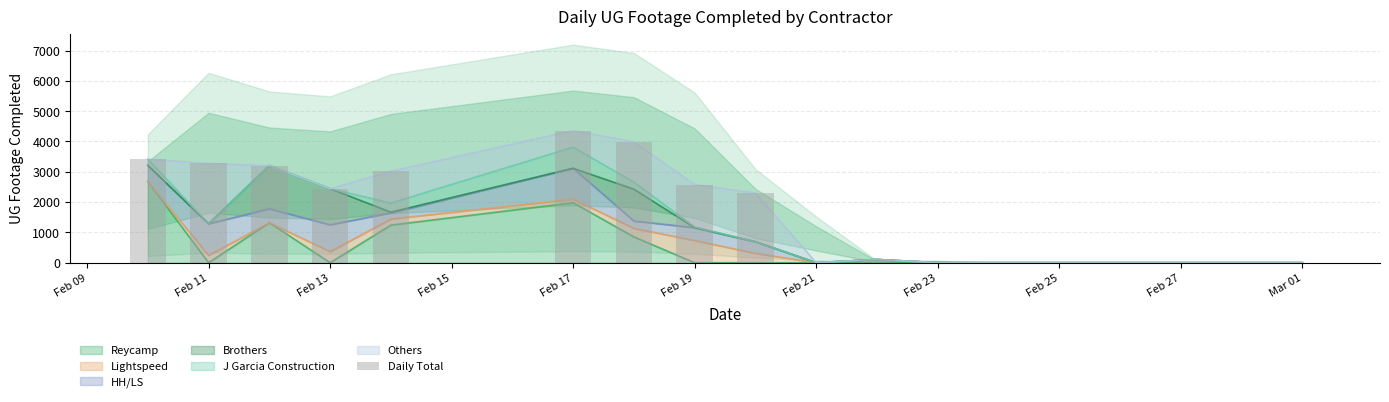

True or false: the data shows 3433 at Feb 25.

False